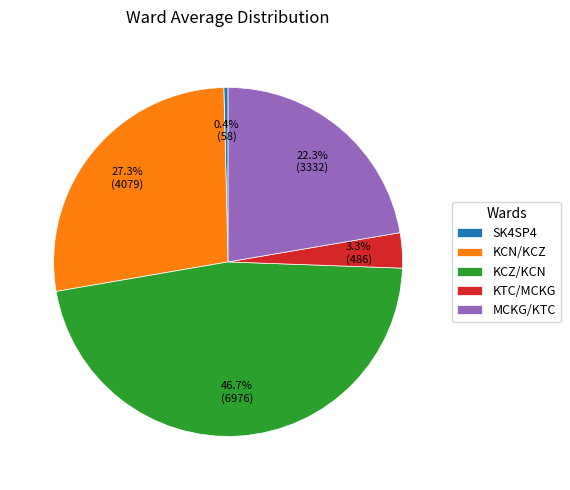

Which category has the smallest portion of the pie?

SK4SP4